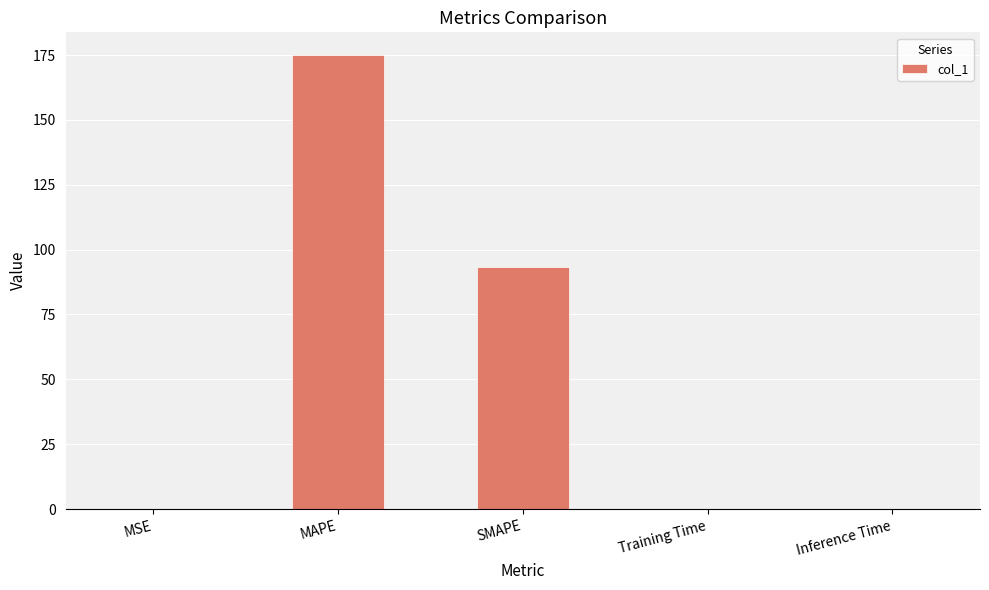

Where is the data nearest to the value 87?

SMAPE